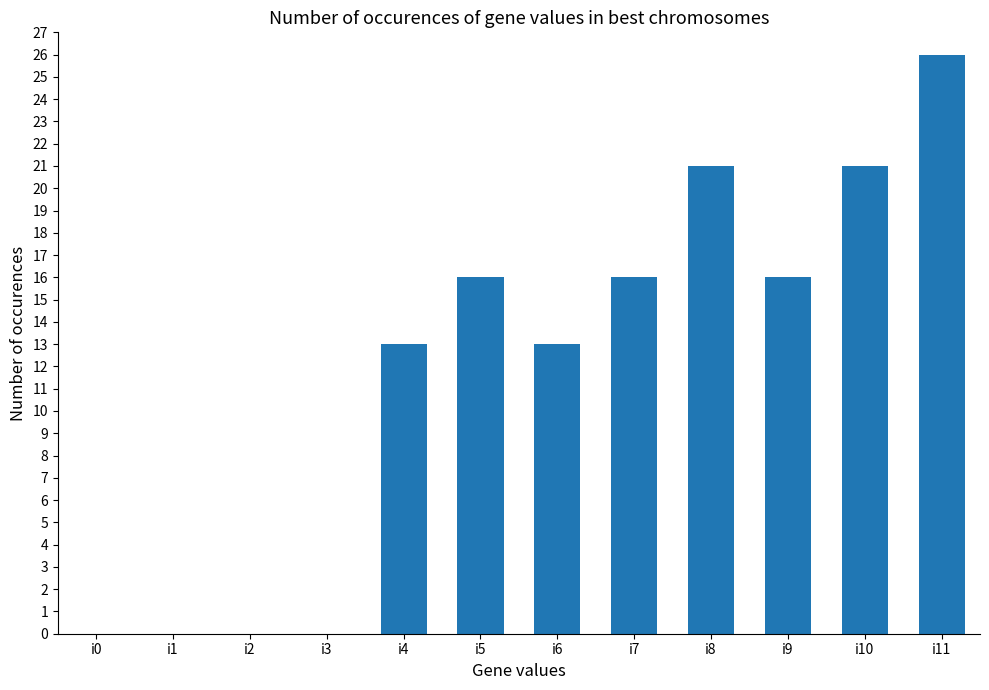

What is the greatest value displayed?

26